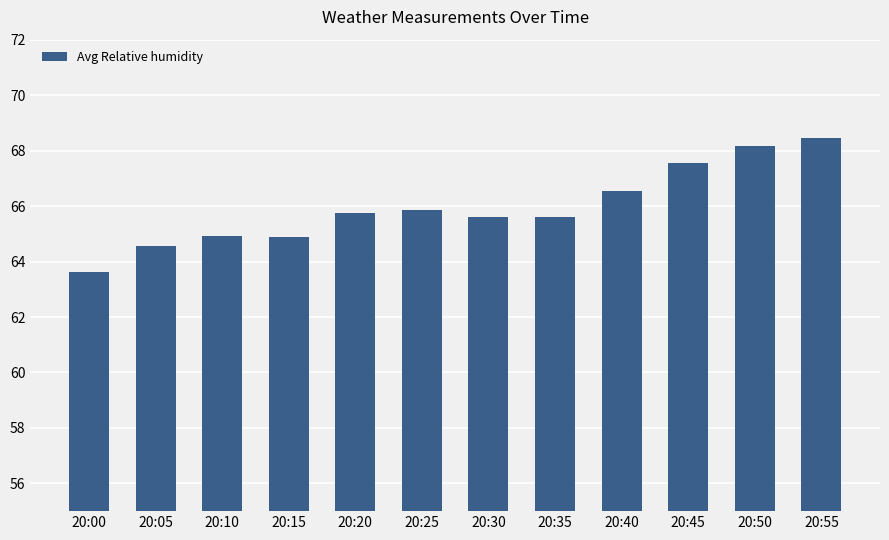

Is it true that the value at 20:05 is 64.6?

True